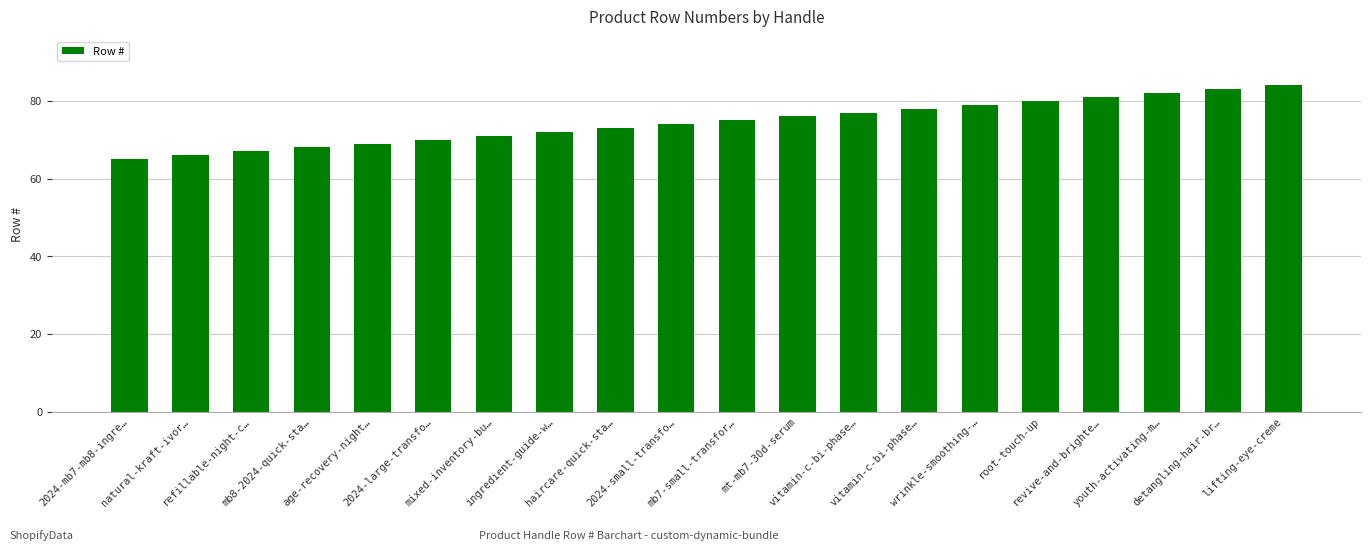

What is the difference between the values at 2024-large-transfo… and 2024-small-transfo…?

4